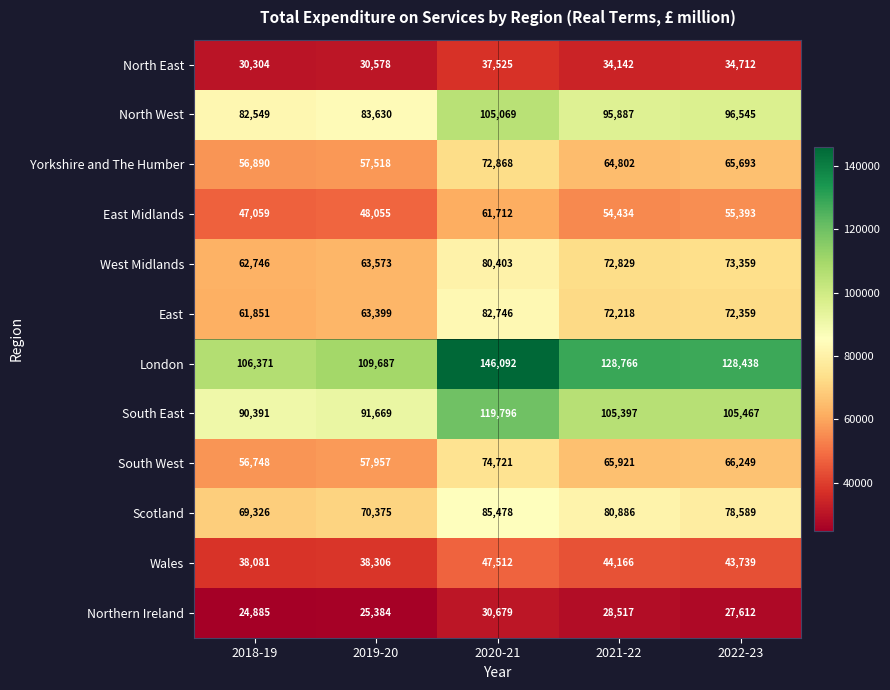

Read the Yorkshire and The Humber value at 2020-21.

72868